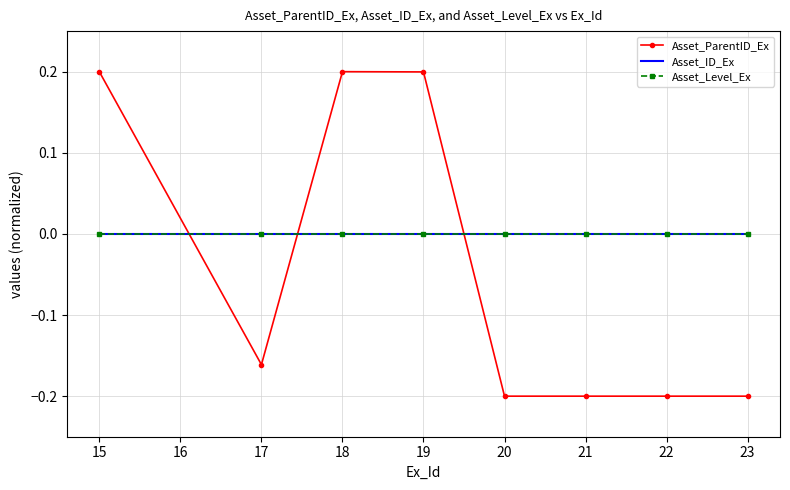

Reading left to right, extract all data points from this chart.

Asset_ParentID_Ex: 0.2	-0.2	0.2	0.2	-0.2	-0.2	-0.2	-0.2
Asset_ID_Ex: 0.0	0.0	0.0	0.0	0.0	0.0	0.0	0.0
Asset_Level_Ex: 0.0	0.0	0.0	0.0	0.0	0.0	0.0	0.0